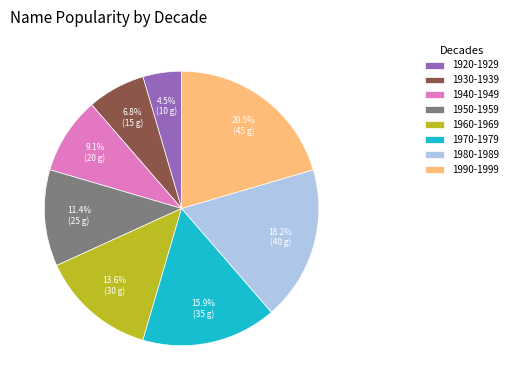

Does 1960-1969 account for over 50% of the chart?

No